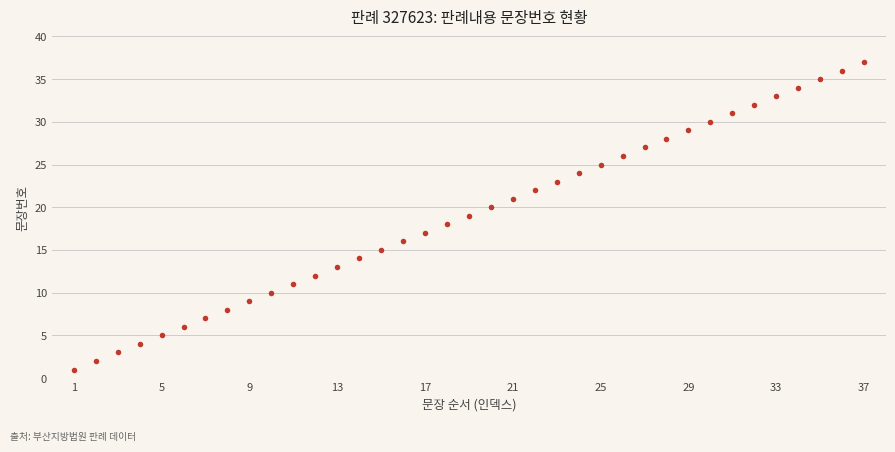

How many values are below 19?

18